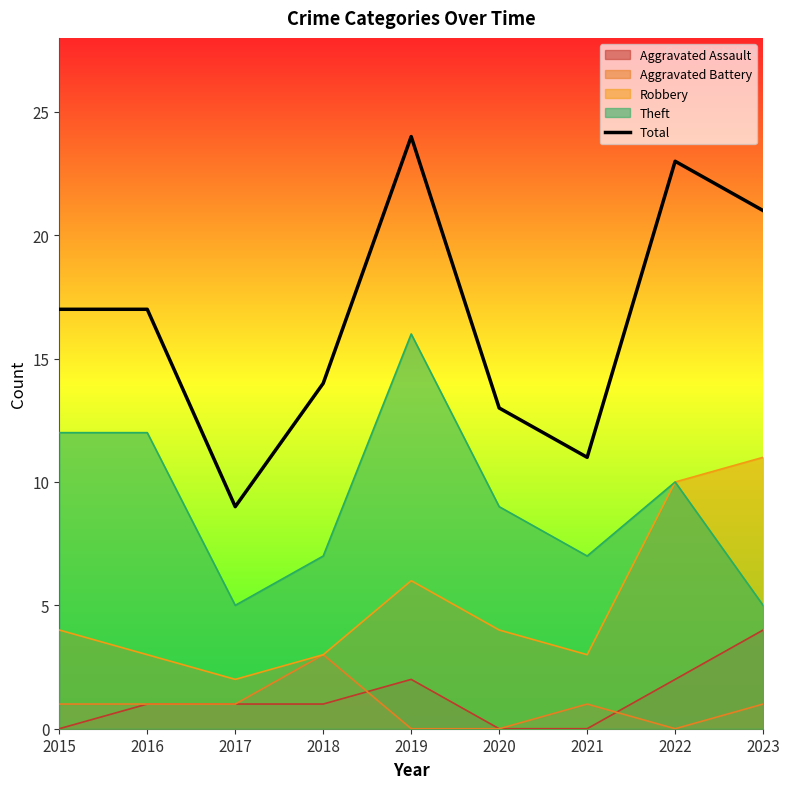

What is the difference between the values at 2021 and 2019?

13